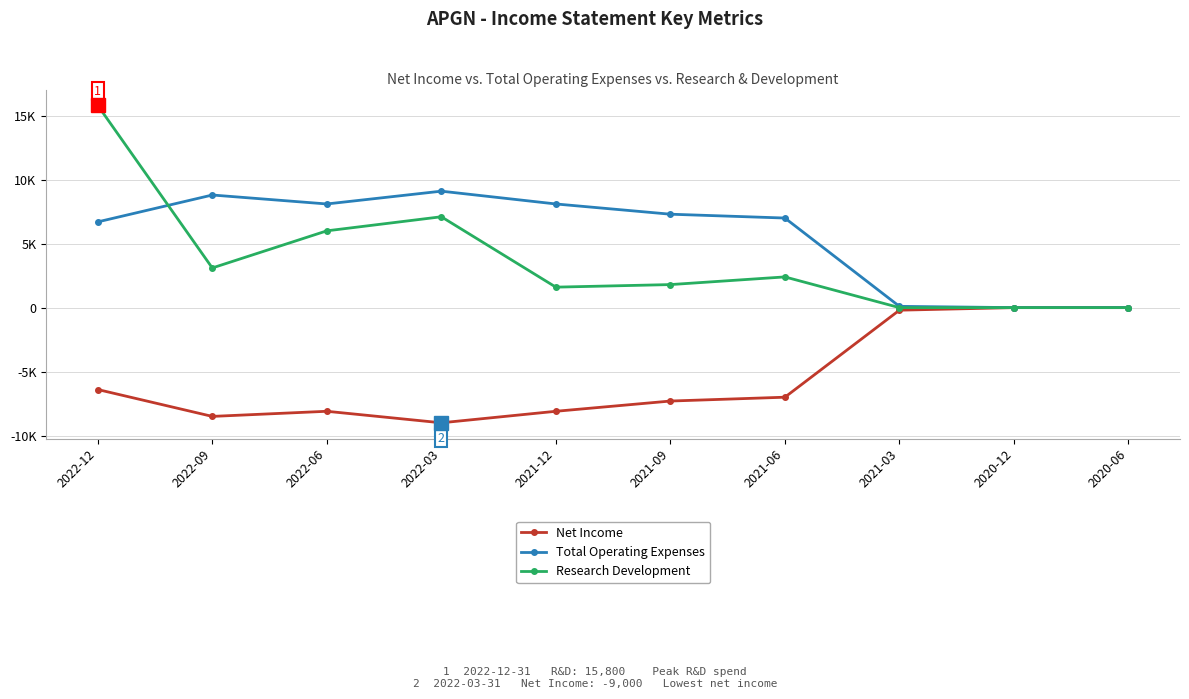

True or false: Research Development has more than 2 points higher than both neighbors.

False